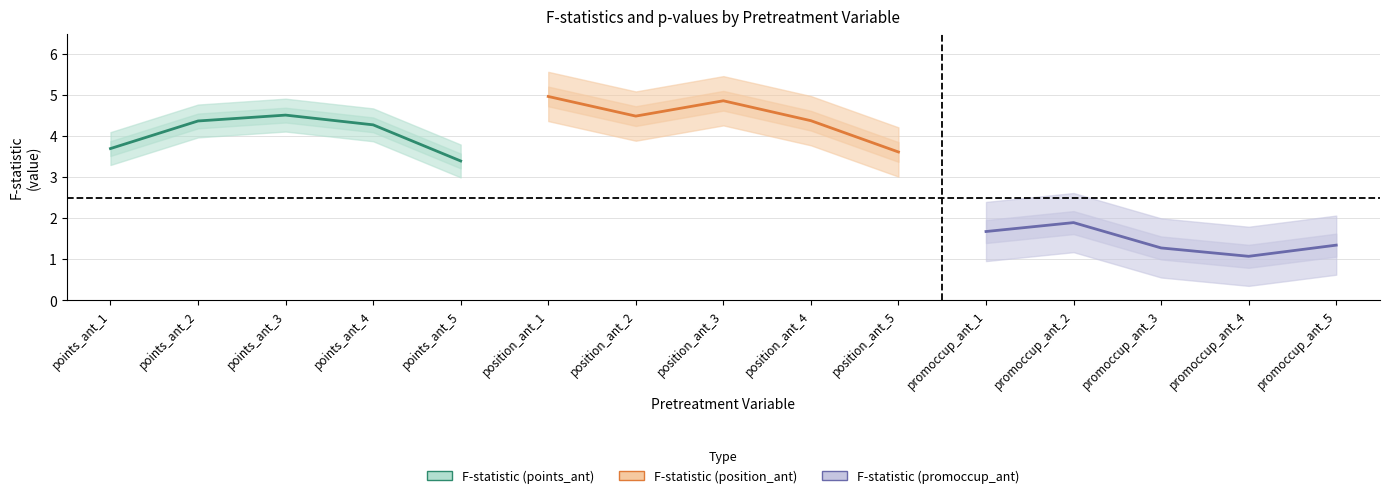

Is the value of F-statistic (position_ant) at points_ant_2 greater than the value of F-statistic (promoccup_ant) at points_ant_5?

Yes